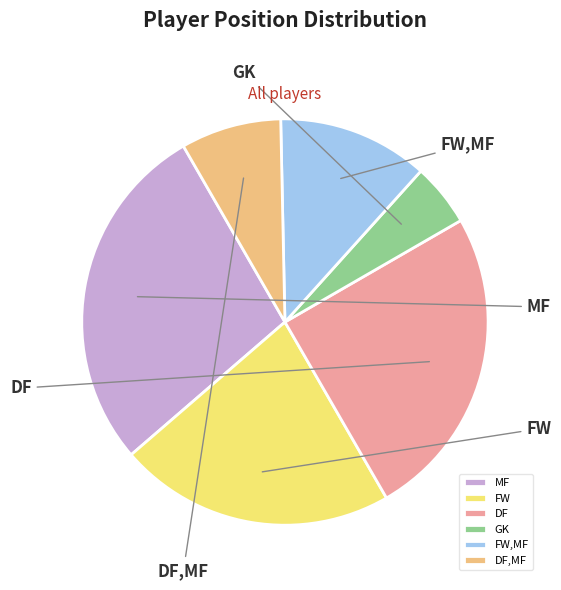

How much of the chart is everything except DF,MF?

92.0%